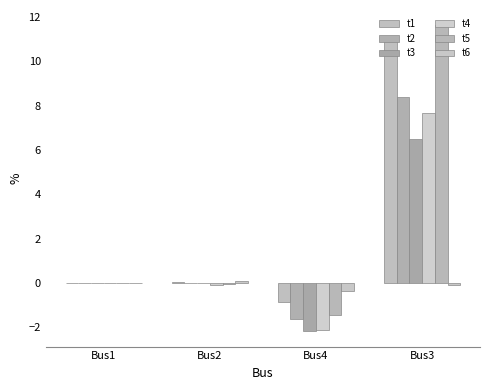

How many distinct data groups are displayed?

6